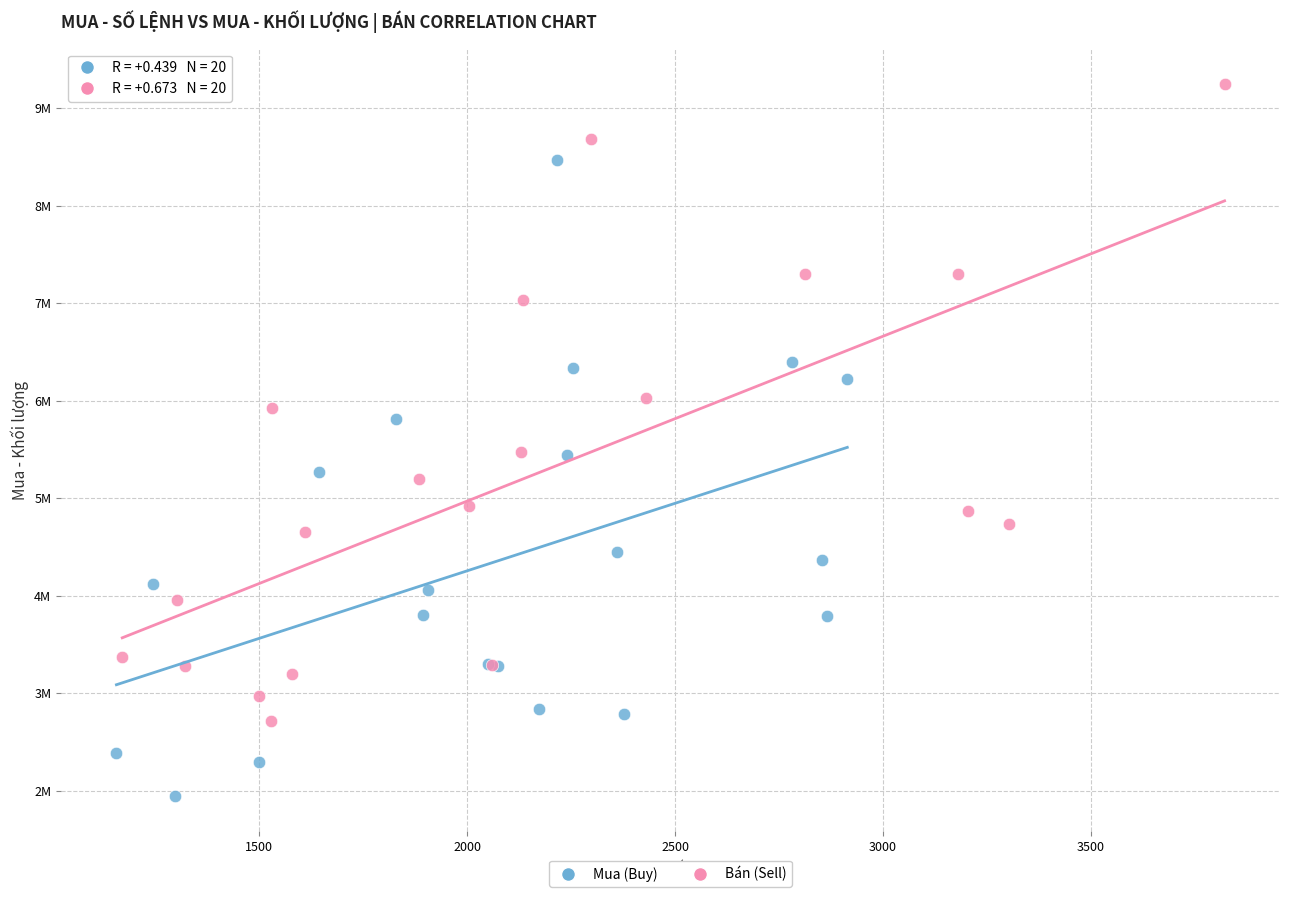

Which series contains the highest Y value?

Bán (Sell)